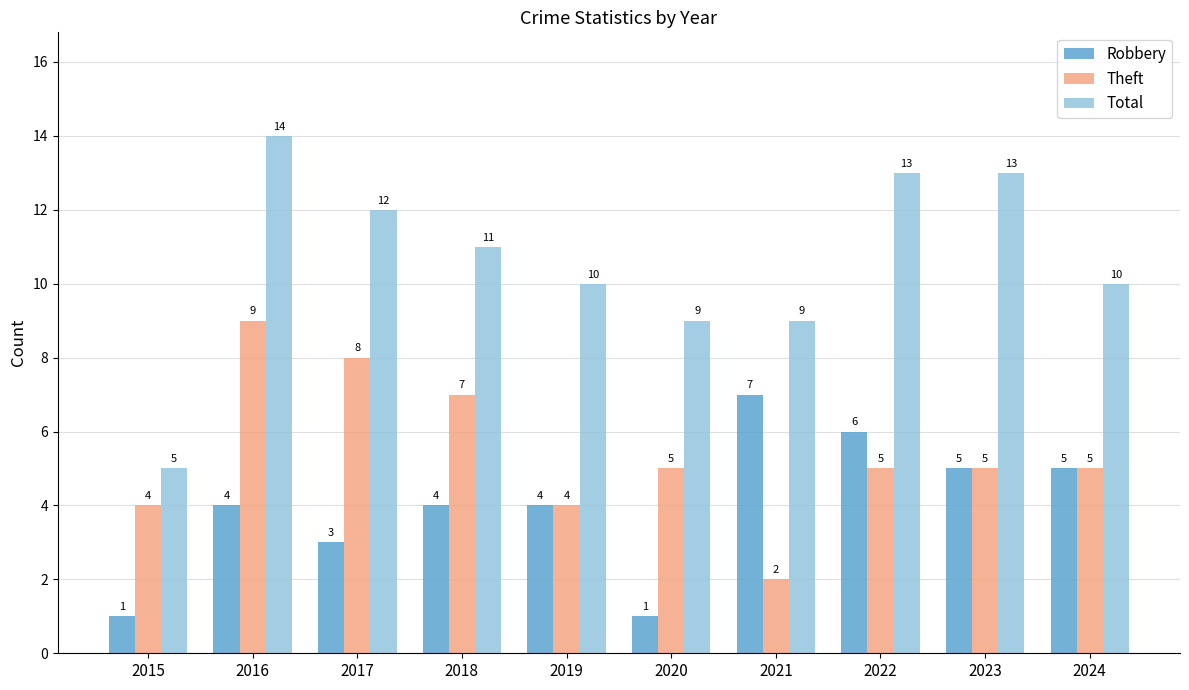

List the series in order of their peak value, highest first.

Total, Theft, Robbery